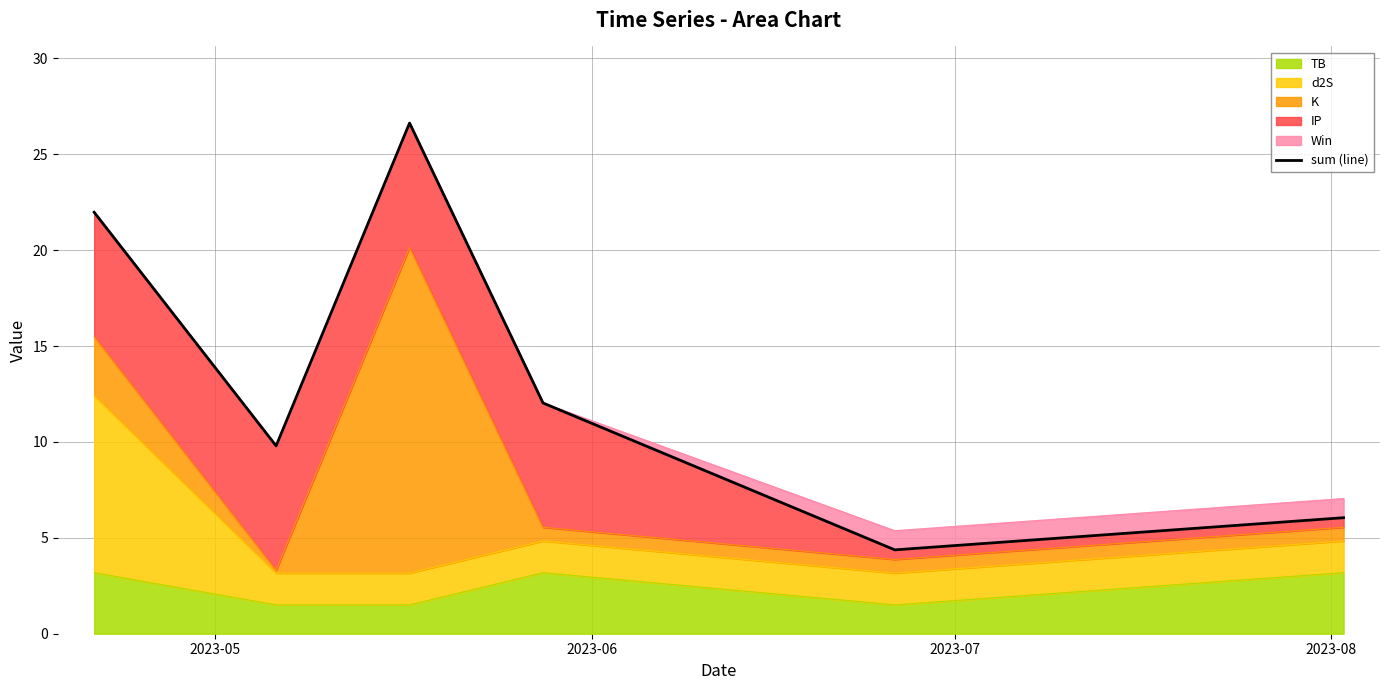

Where does the data first go above 12?

2023-05